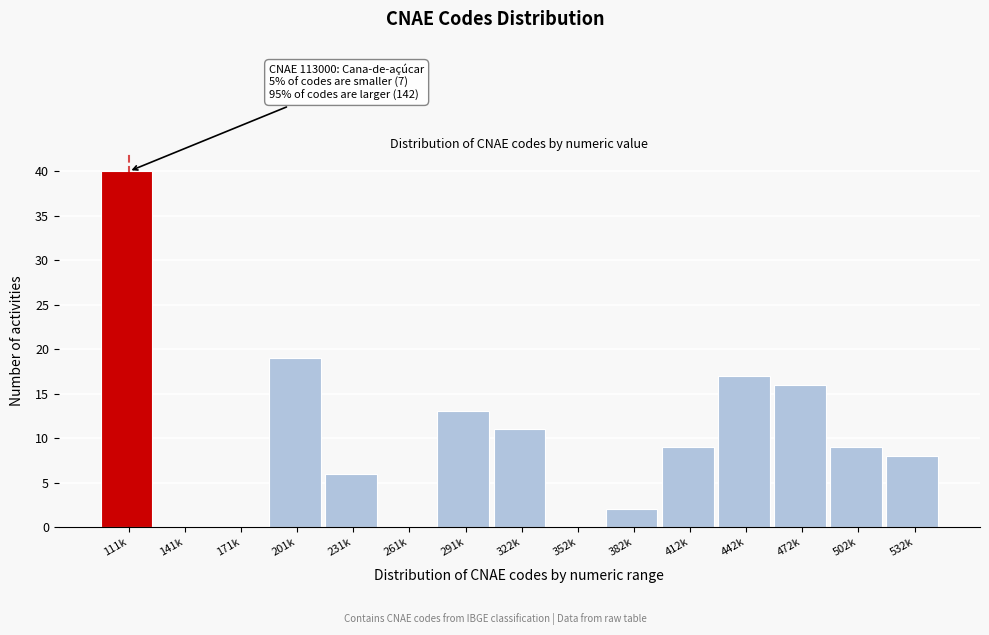

Reading left to right, list all the values displayed in this chart.

111k=40	141k=0	171k=0	201k=19	231k=6	261k=0	291k=13	322k=11	352k=0	382k=2	412k=9	442k=17	472k=16	502k=9	532k=8